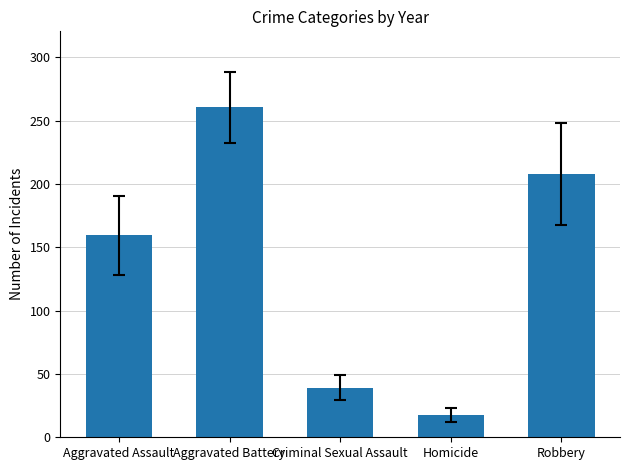

Does the chart contain stacked bars?

No